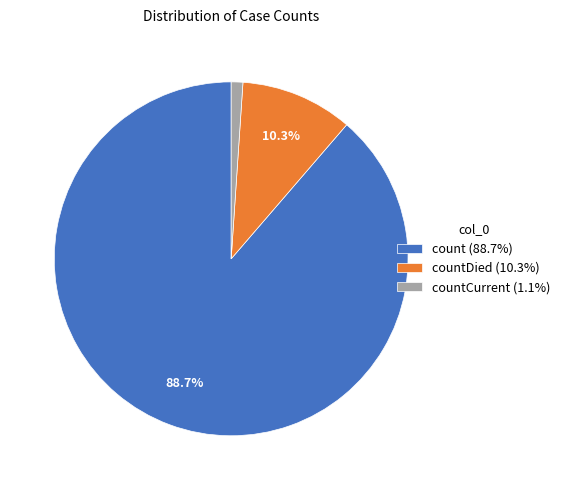

Approximately how many times larger is the value at count (88.7%) compared to countDied (10.3%)?

8.6